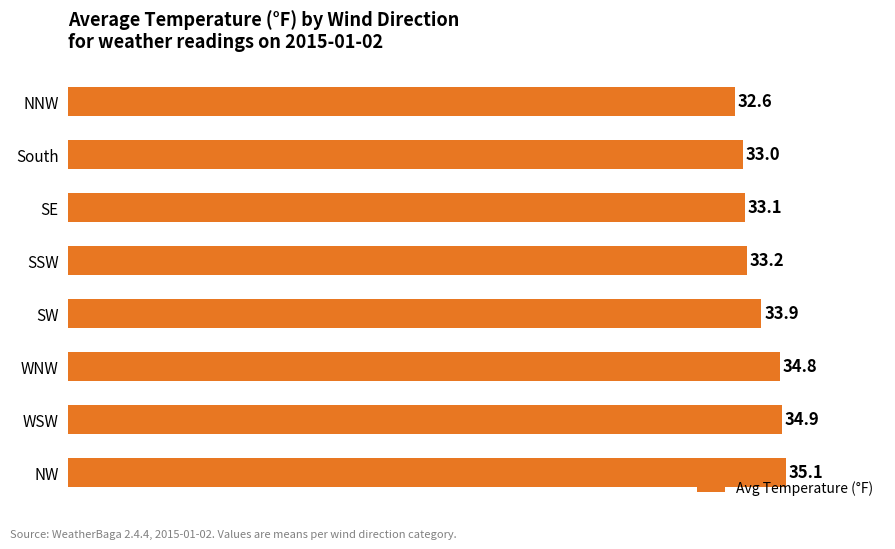

Does the chart contain stacked bars?

No